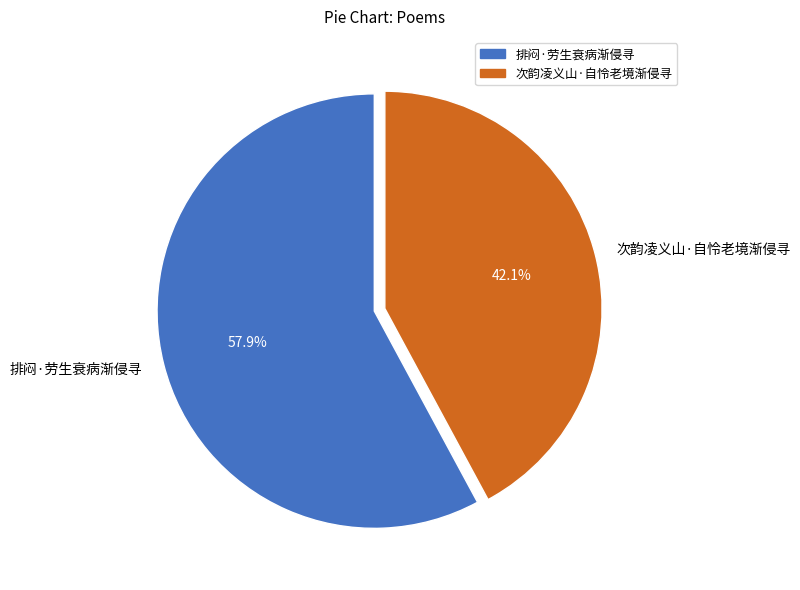

Is there a majority slice in this chart?

Yes